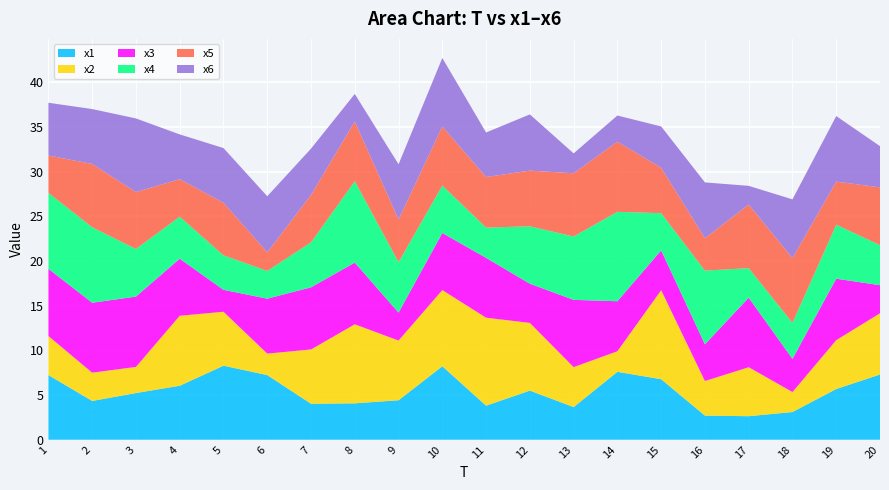

Reading left to right, list all the values displayed in this chart.

x1: 7.2	4.3	5.2	6.0	8.3	7.2	4.0	4.1	4.4	8.2	3.8	5.5	3.7	7.6	6.8	2.7	2.6	3.1	5.7	7.3
x2: 4.4	3.2	2.9	7.8	6.0	2.4	6.1	8.8	6.7	8.5	9.8	7.6	4.5	2.3	10.0	3.9	5.5	2.2	5.5	6.9
x3: 7.5	7.8	7.9	6.4	2.5	6.1	7.0	6.9	3.1	6.4	6.7	4.4	7.5	5.6	4.5	4.1	7.8	3.7	6.9	3.1
x4: 8.5	8.4	5.3	4.7	3.9	3.1	5.0	9.1	5.6	5.3	3.4	6.4	7.1	10.0	4.2	8.2	3.3	4.0	6.0	4.5
x5: 4.2	7.1	6.4	4.2	5.9	2.1	5.3	6.7	4.8	6.6	5.7	6.2	7.1	7.8	5.1	3.6	7.1	7.2	4.8	6.5
x6: 5.9	6.1	8.2	5.0	6.1	6.3	5.2	3.1	6.2	7.7	5.0	6.3	2.2	2.9	4.6	6.2	2.1	6.6	7.3	4.6